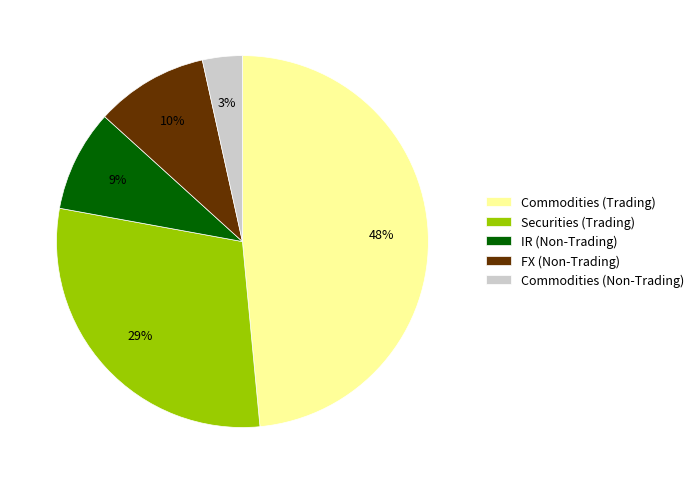

To the nearest percent, what portion does Commodities (Non-Trading) represent?

3%